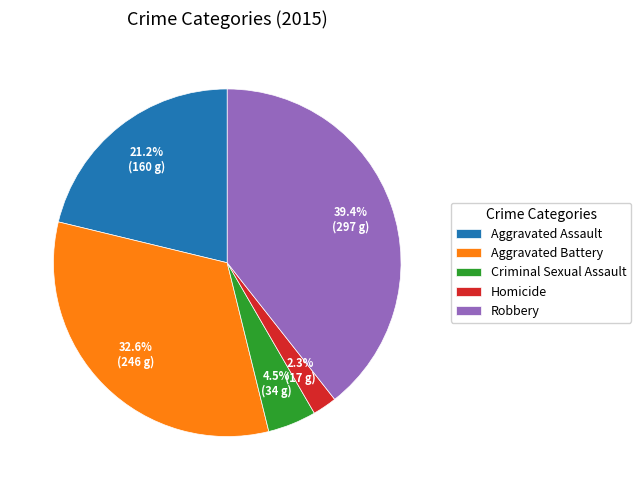

To the nearest percent, what is the combined percentage of Robbery and Criminal Sexual Assault?

44%